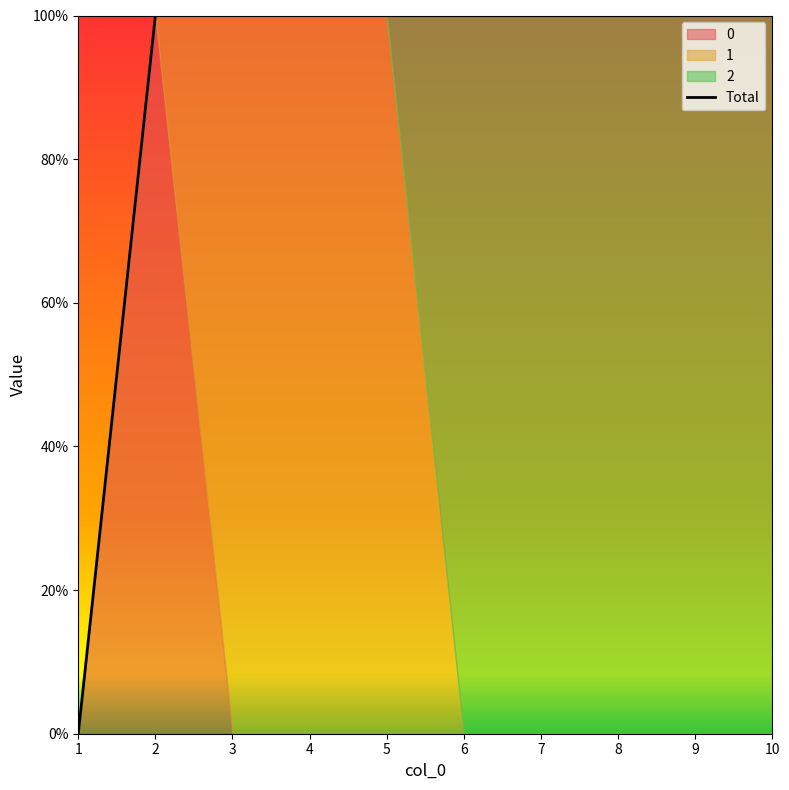

Read the value at 9.

1